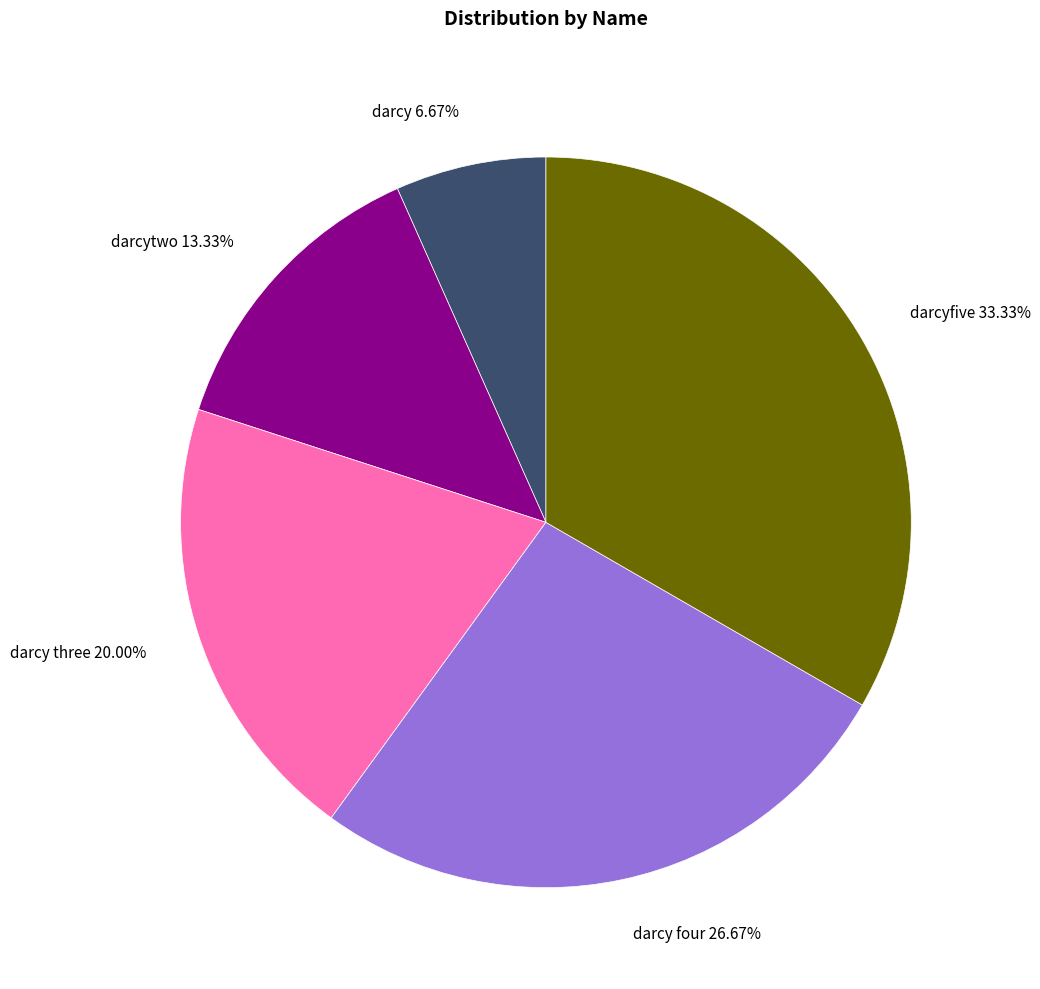

What percentage do darcy and darcytwo together represent?

20.0%